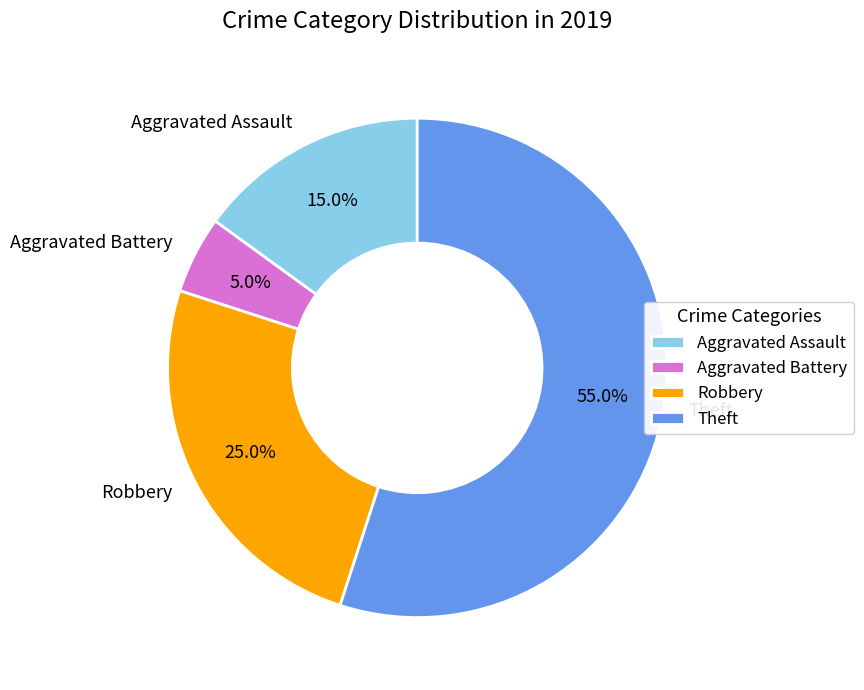

What is the majority slice?

Theft